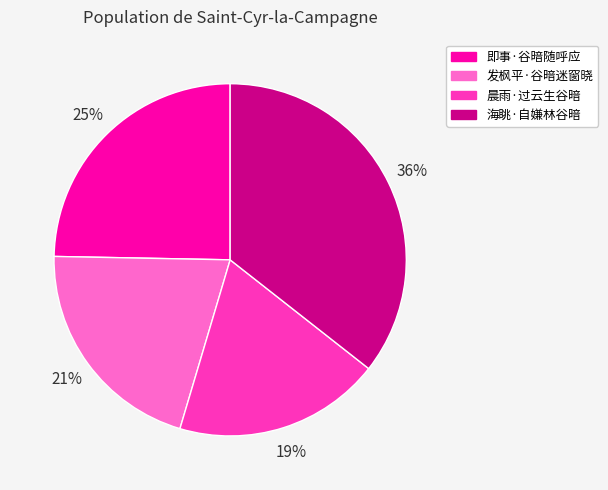

Do 海眺·自嫌林谷暗 and 晨雨·过云生谷暗 together represent more than half of the pie?

Yes